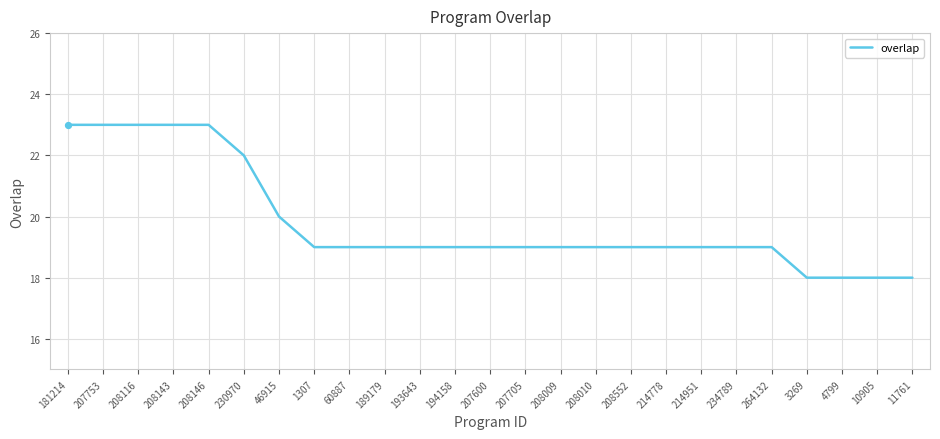

What is the ratio of the value at 208010 to the value at 264132?

1.0